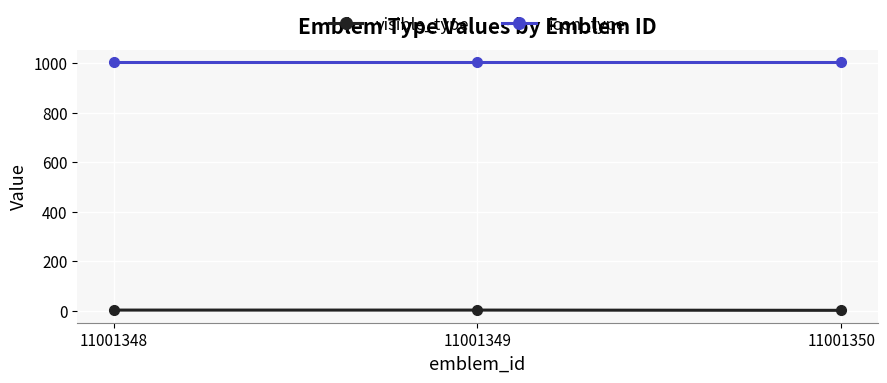

What is the sum of all icon_type values?

3009